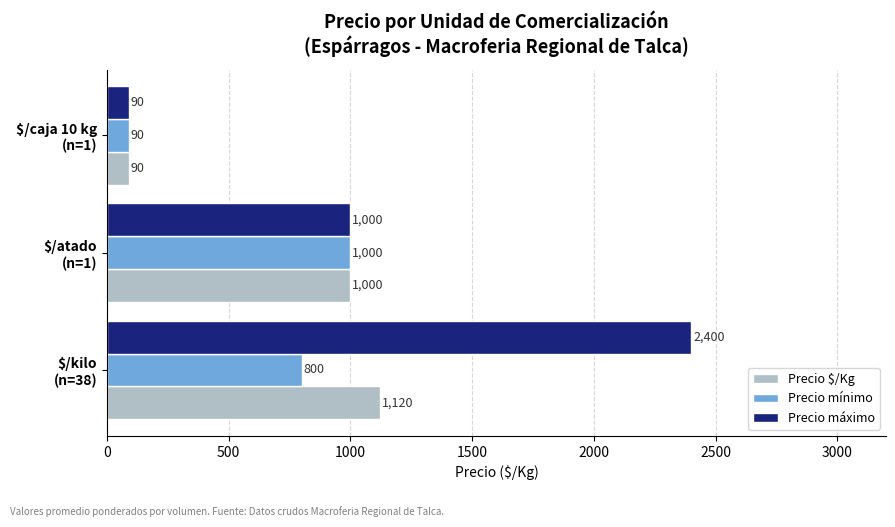

Which series has the largest range (max minus min)?

Precio máximo